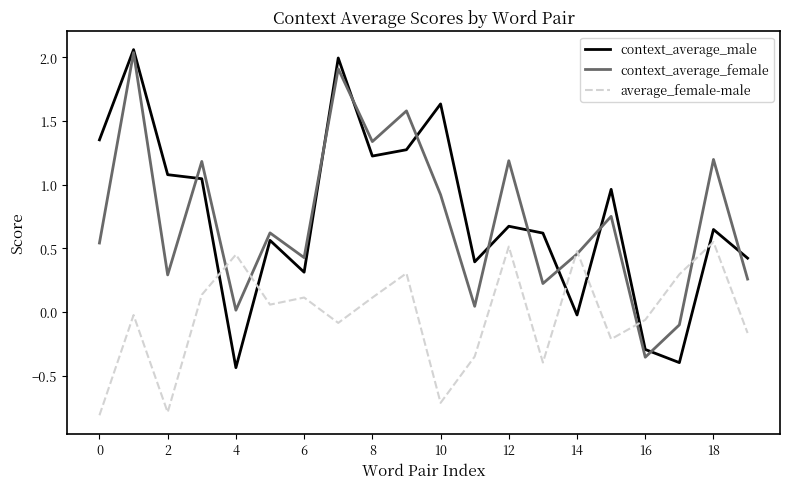

True or false: context_average_male and average_female-male intersect in this chart.

True